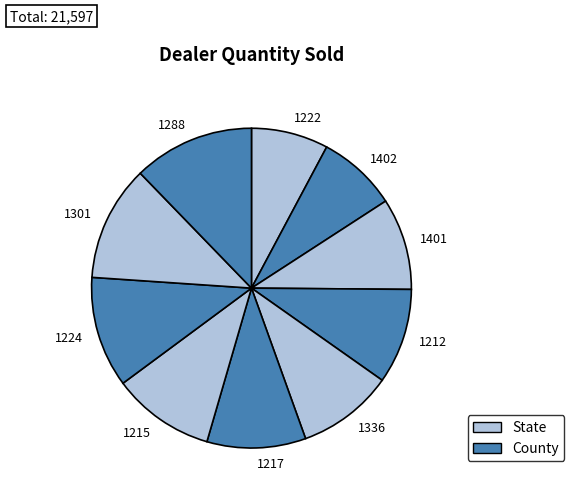

Is the sum of 1401 and 1224 greater than half?

No